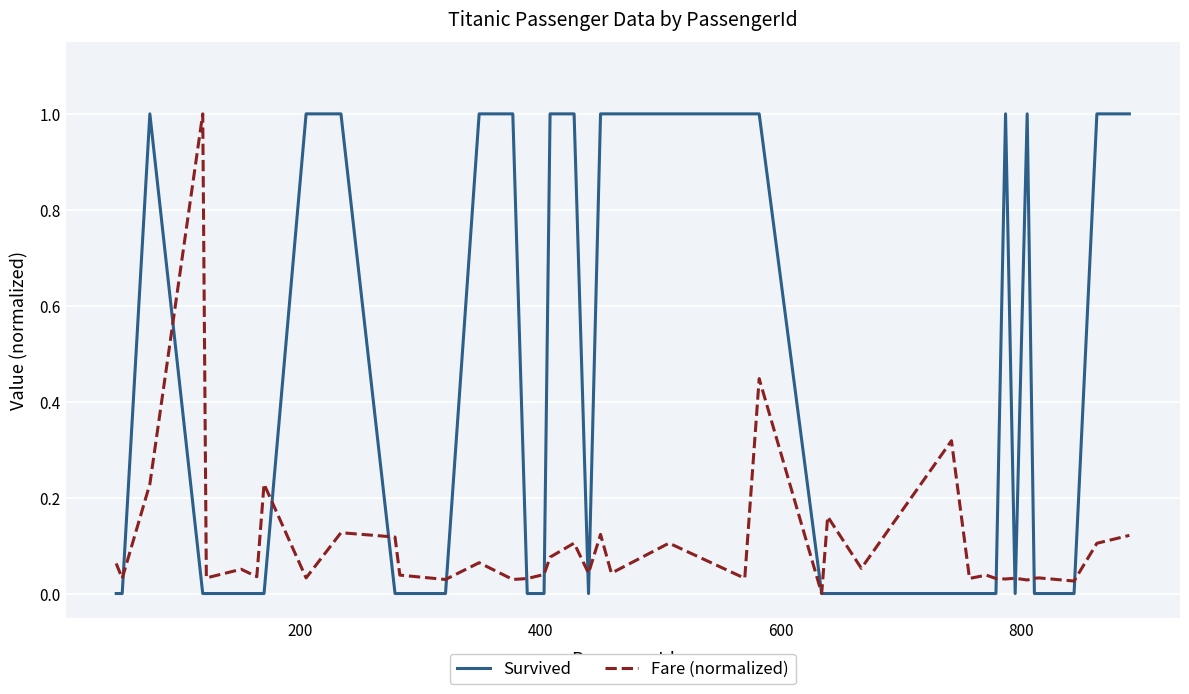

Rank the series by their average value, from lowest to highest.

Fare (normalized), Survived